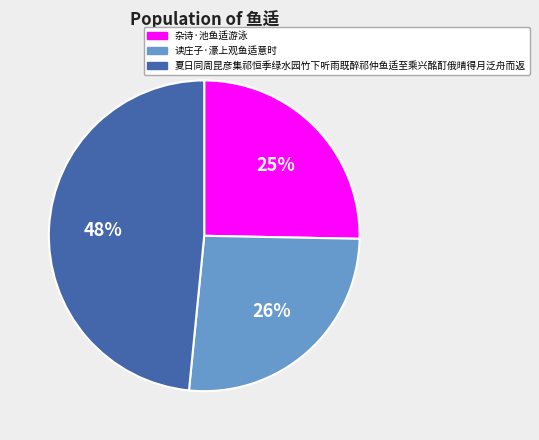

Do 夏日同周昆彦集祁恒季绿水园竹下听雨既醉祁仲鱼适至乘兴酩酊俄晴得月泛舟而返 and 杂诗·池鱼适游泳 together represent more than half of the pie?

Yes